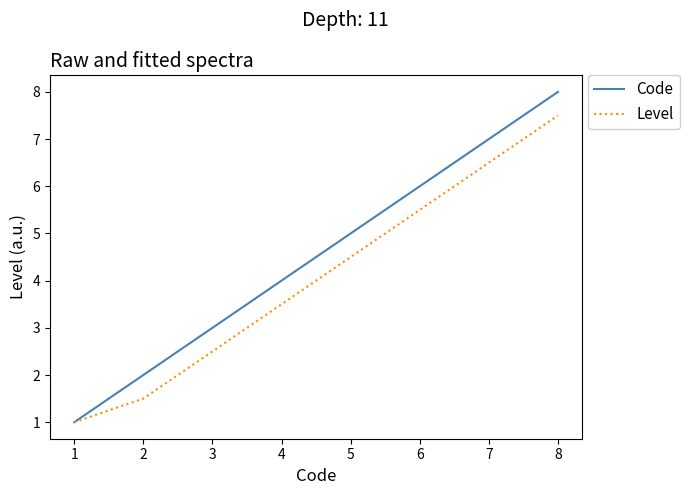

At which category does the chart reach its peak across all series?

8